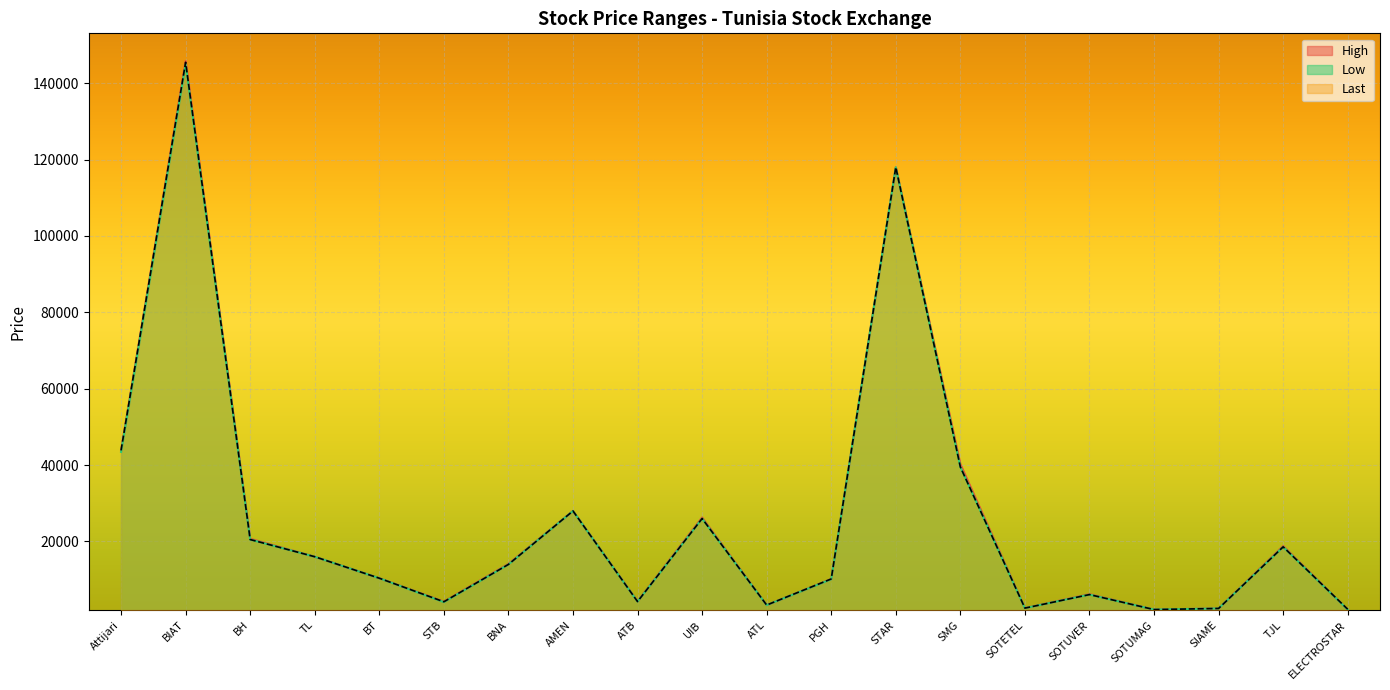

Is it true that High equals 16000 at TL?

True